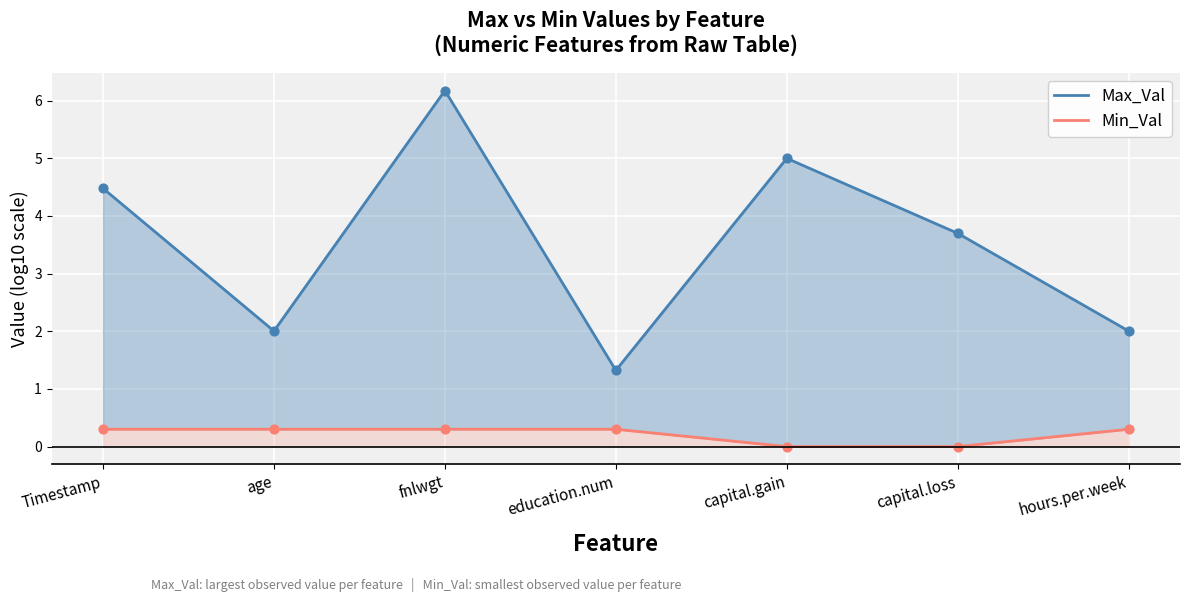

Which series has the largest total across all categories?

Max_Val